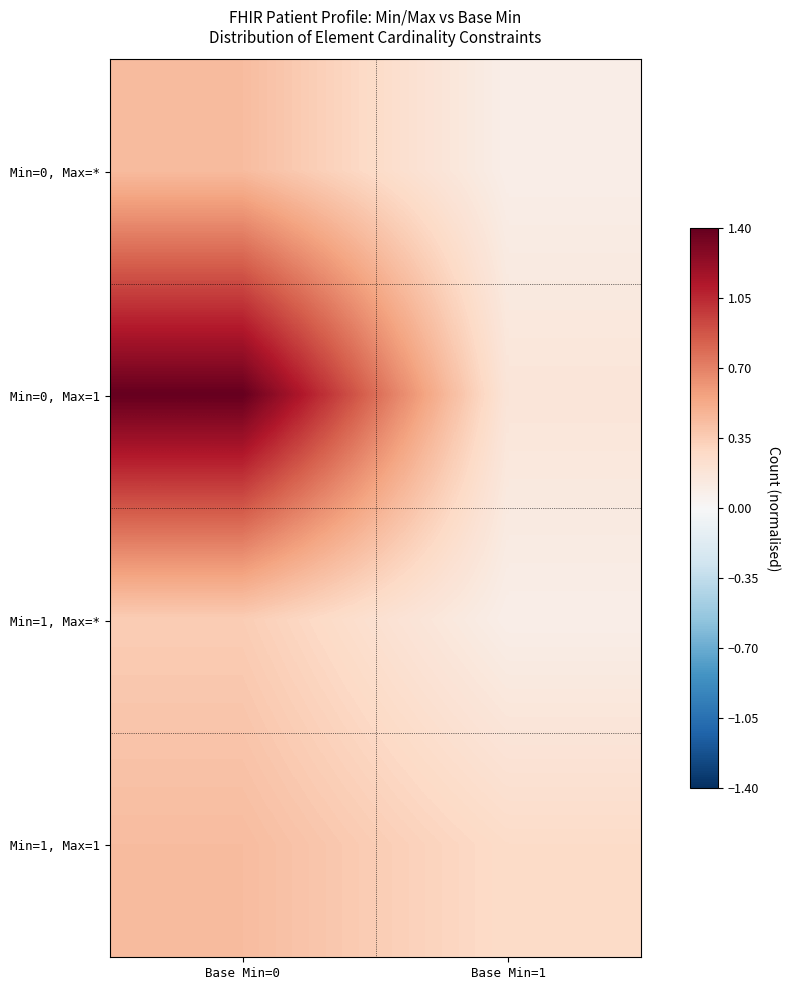

Reading left to right, list all the values displayed in this chart.

Min=0, Max=*: Base Min=0=0.4	Base Min=1=0.1
Min=0, Max=1: Base Min=0=1.4	Base Min=1=0.2
Min=1, Max=*: Base Min=0=0.3	Base Min=1=0.1
Min=1, Max=1: Base Min=0=0.4	Base Min=1=0.3